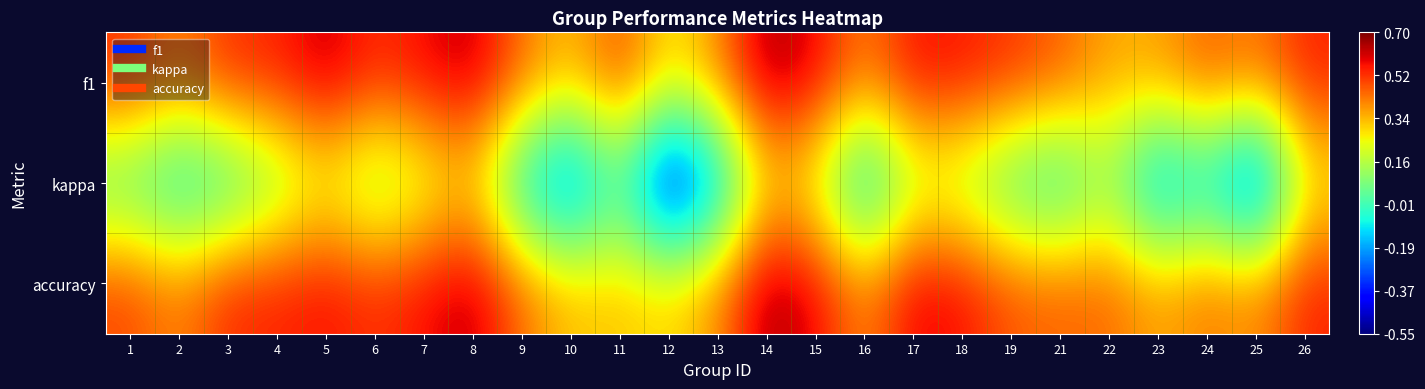

At which category does the chart reach its peak across all series?

14